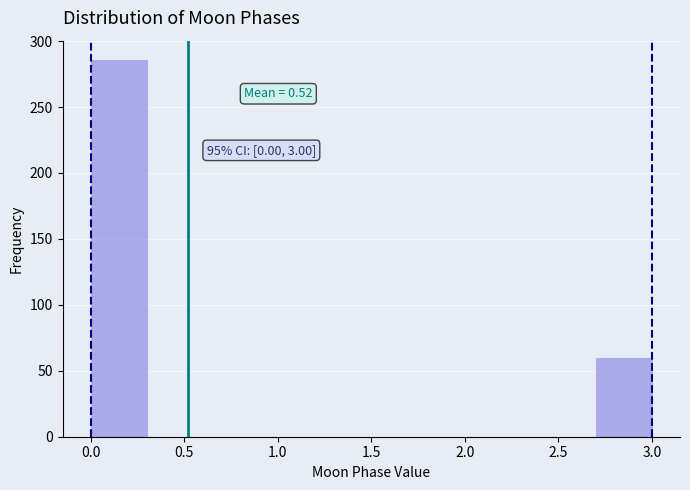

Which range on the x-axis has the tallest bar?

0.0 to 0.3